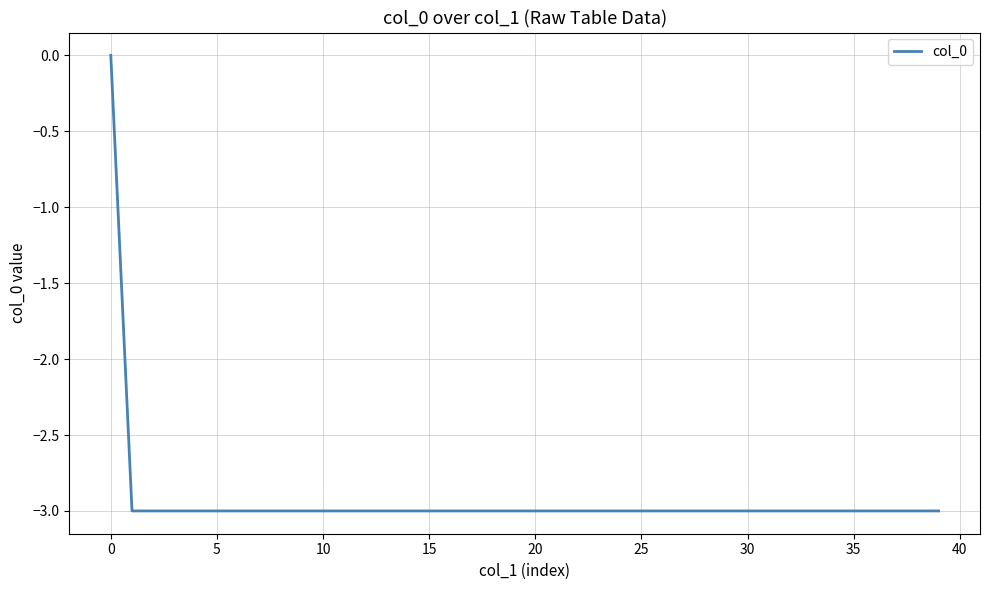

What is the difference between the maximum and minimum values?

3